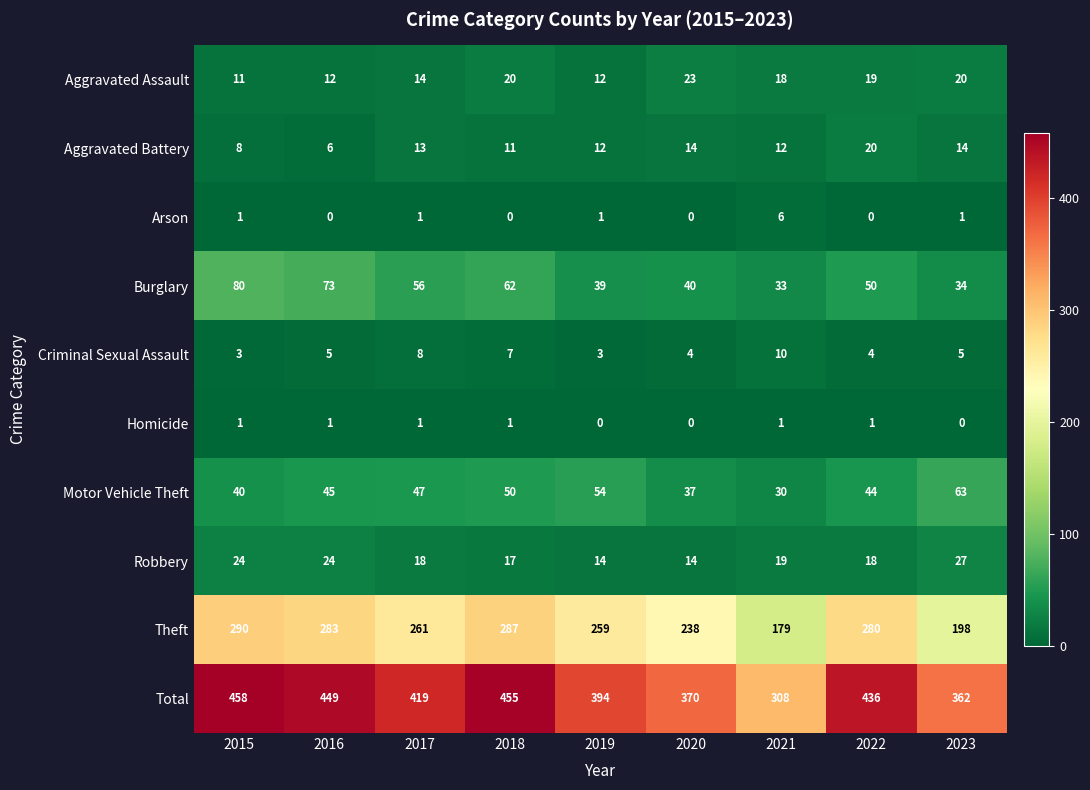

The value of Aggravated Assault at 2019 is 5. True or false?

False